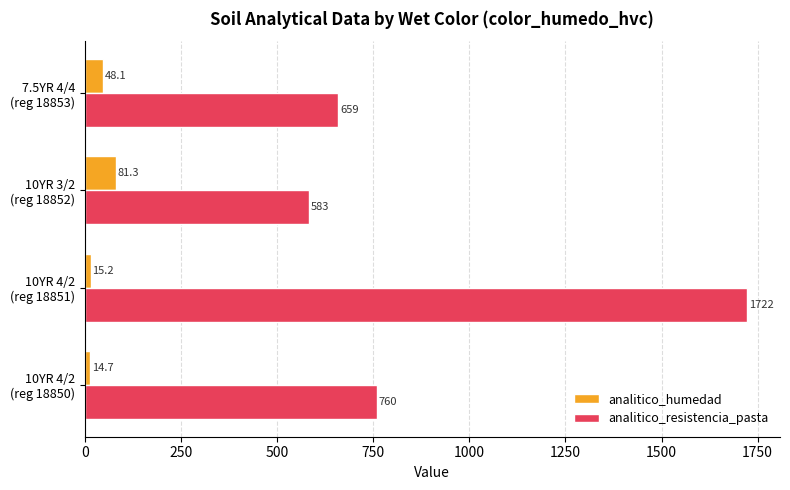

What is the average value of the analitico_humedad series?

39.8